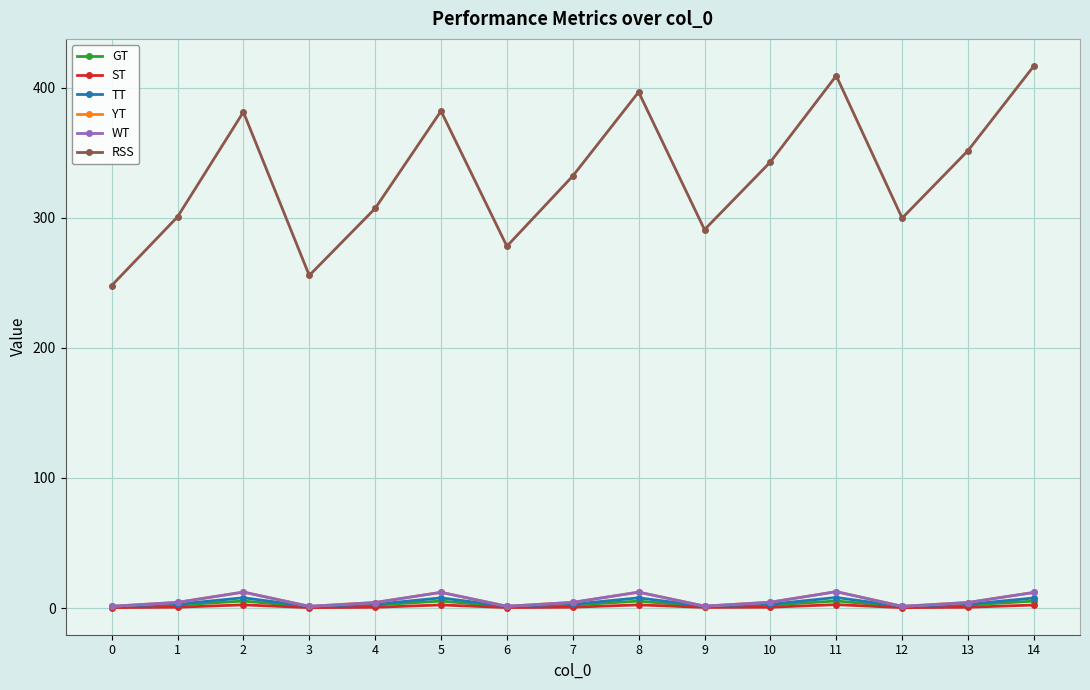

At how many categories does at least one series exceed 67?

15